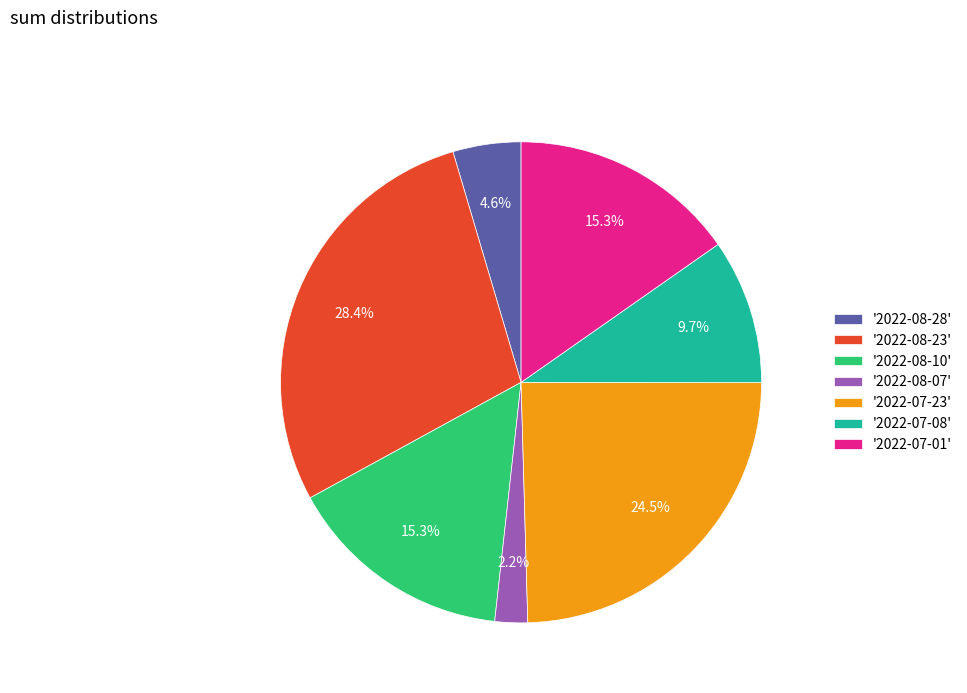

Approximately how many times larger is the value at '2022-07-01' compared to '2022-08-28'?

3.3